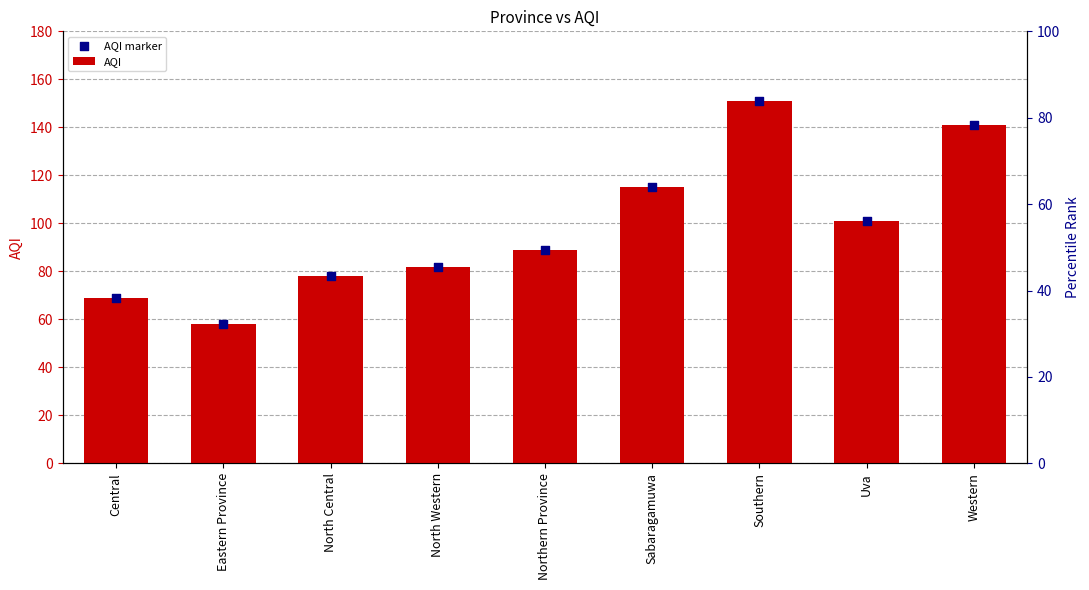

Which series has the largest total across all categories?

AQI